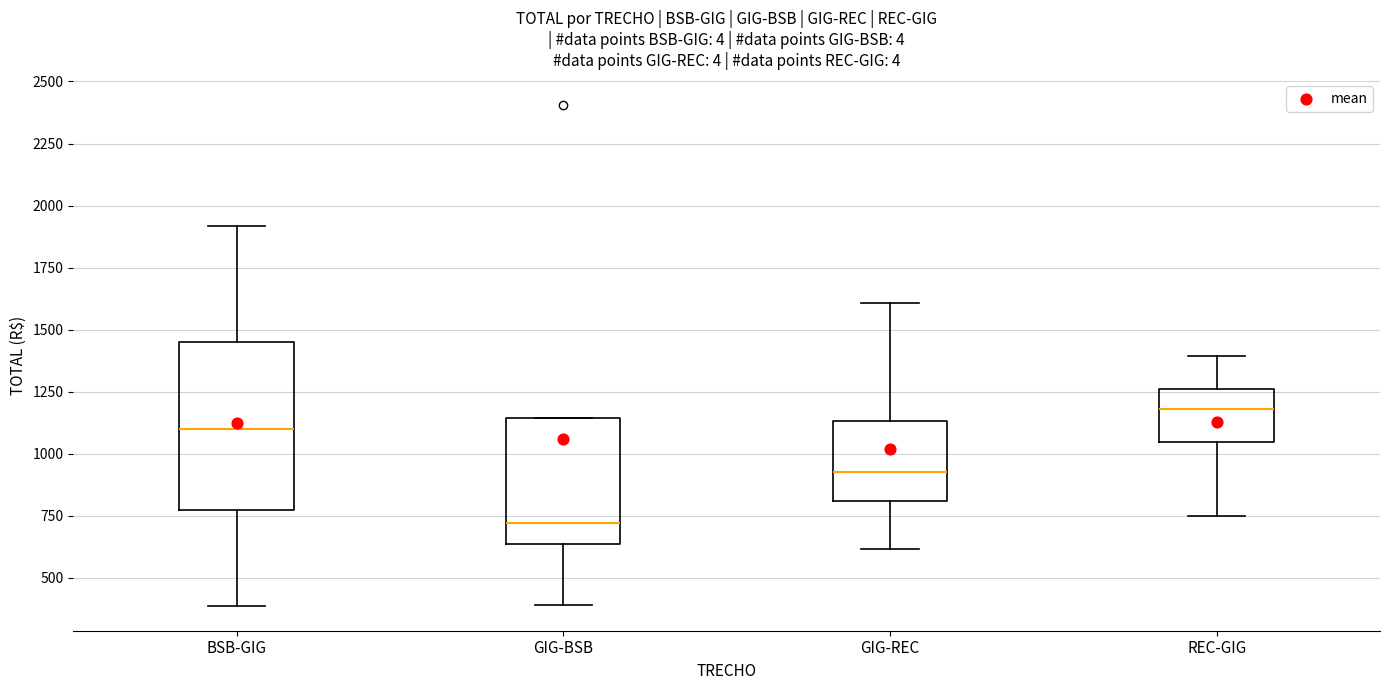

Reading left to right, transcribe this box plot: for each box, give where its median line is, the range the box spans, and where its two whiskers end, as read against the y-axis. The values are not printed on the chart, so give them approximately, as read against the axis.

BSB-GIG: median 1100, box 750 to 1450, whiskers 400 to 1900
GIG-BSB: median 700, box 650 to 1150, whiskers 400 to 1150
GIG-REC: median 950, box 800 to 1150, whiskers 600 to 1600
REC-GIG: median 1200, box 1050 to 1250, whiskers 750 to 1400